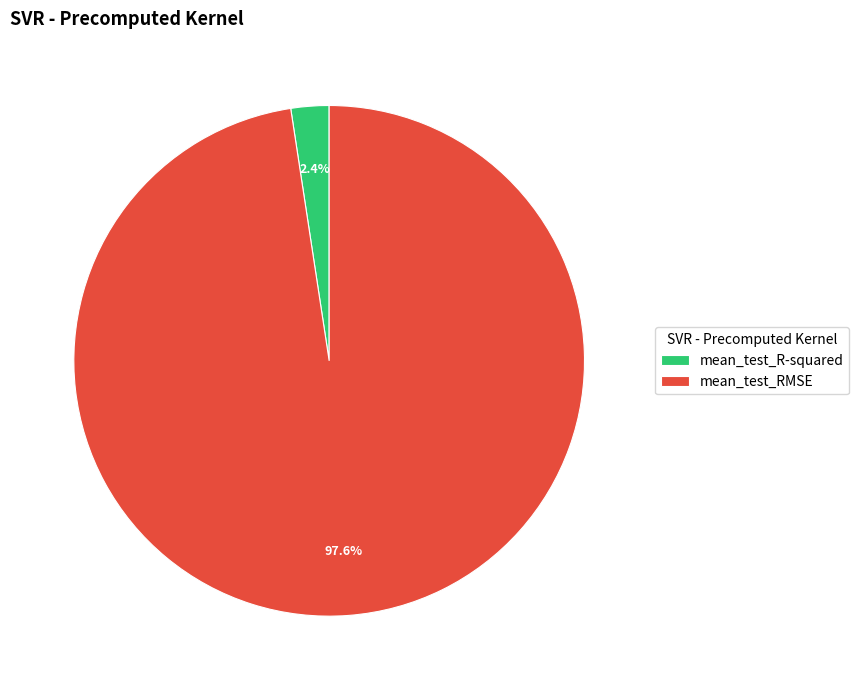

Which category has the biggest portion of the pie?

mean_test_RMSE